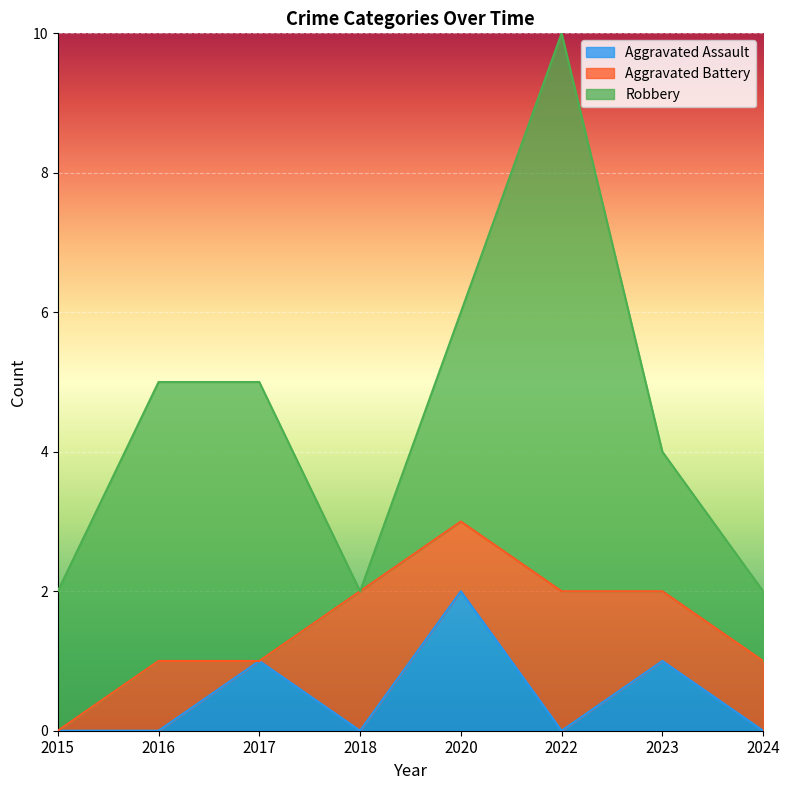

Is it true that Aggravated Assault equals 0 at 2022?

True